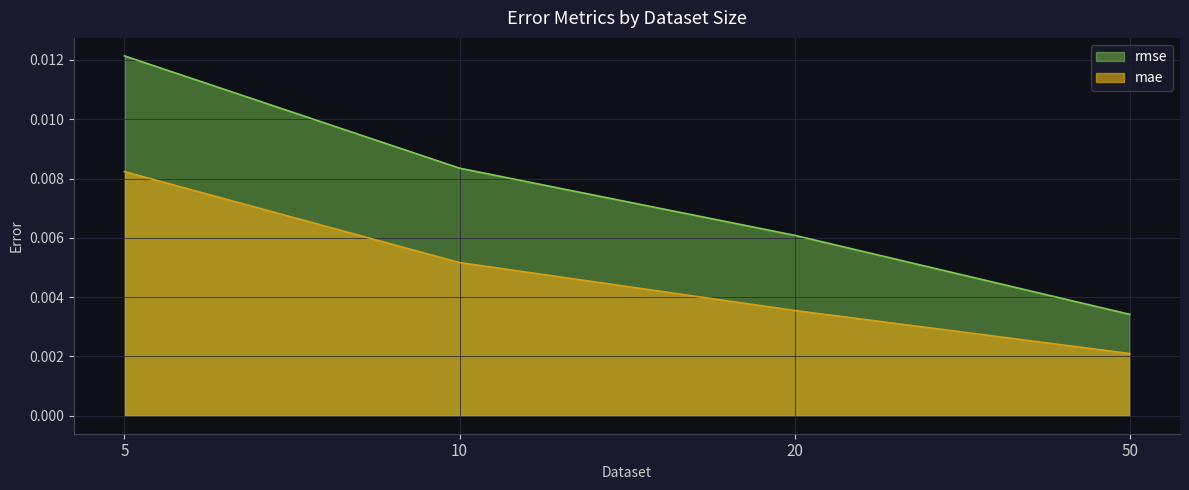

True or false: rmse and mae intersect in this chart.

False